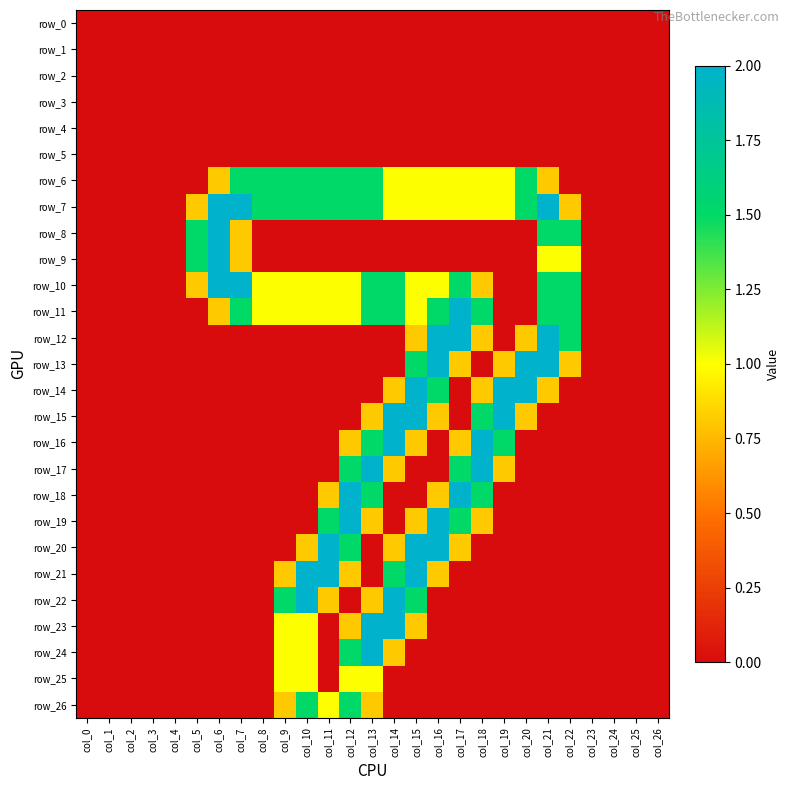

How many data points does each series have?

27